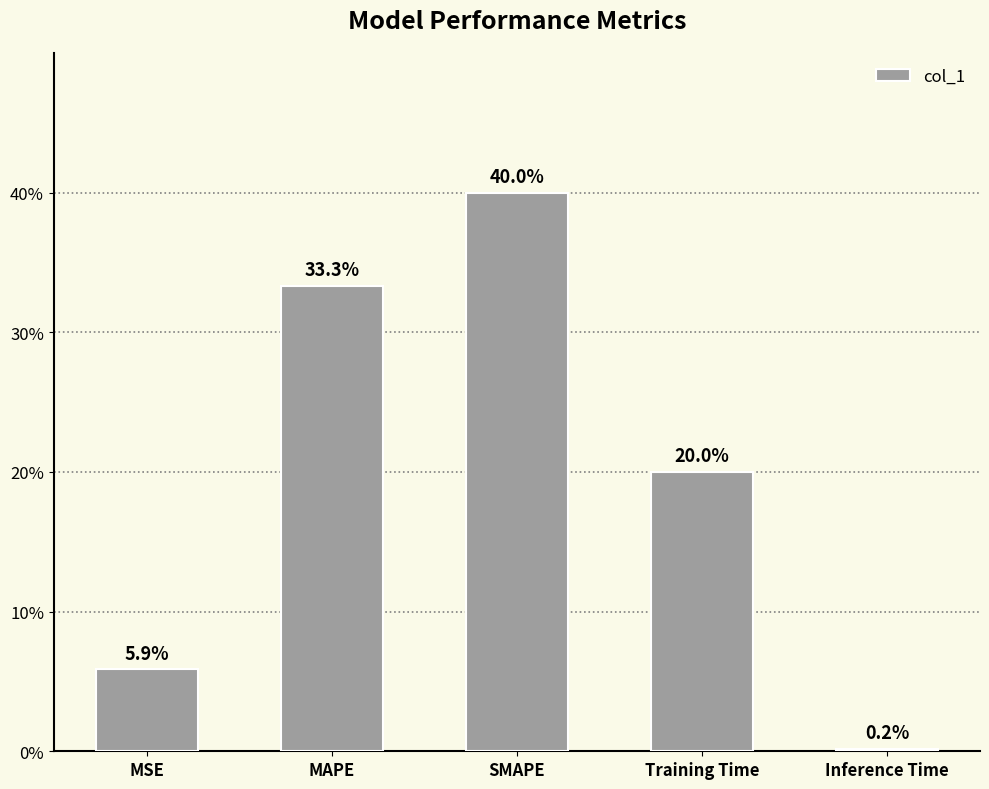

What is the difference between the maximum and minimum values?

0.4